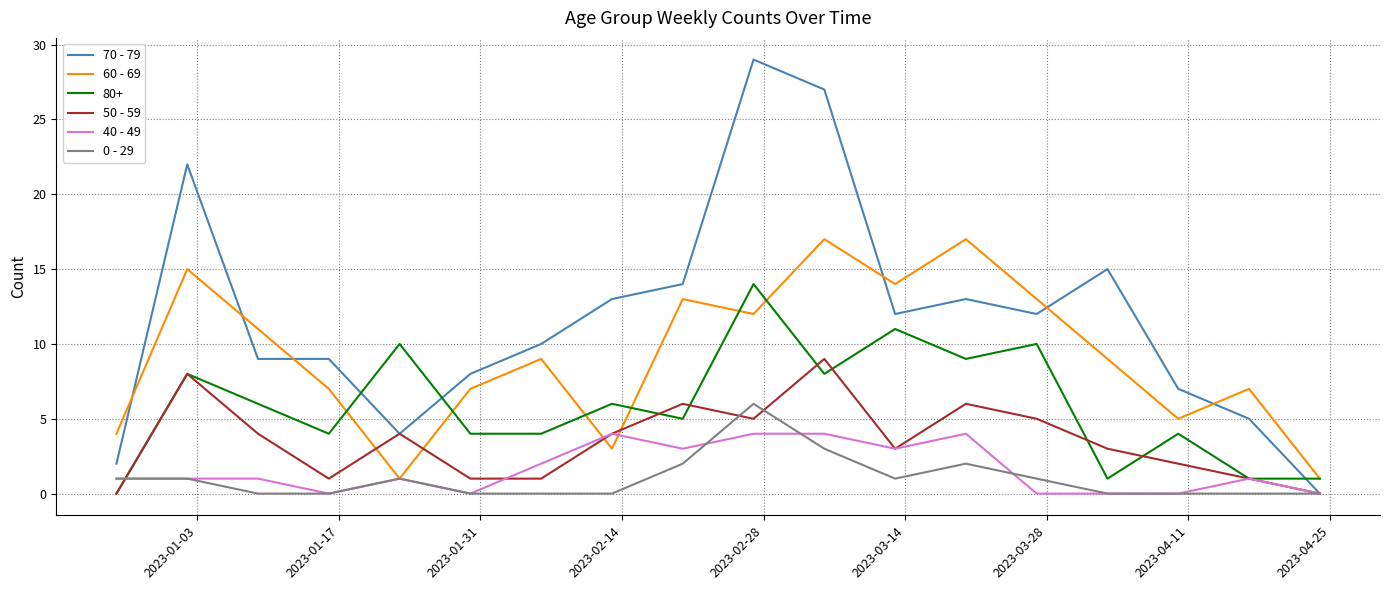

Which series has the largest total across all categories?

70 - 79